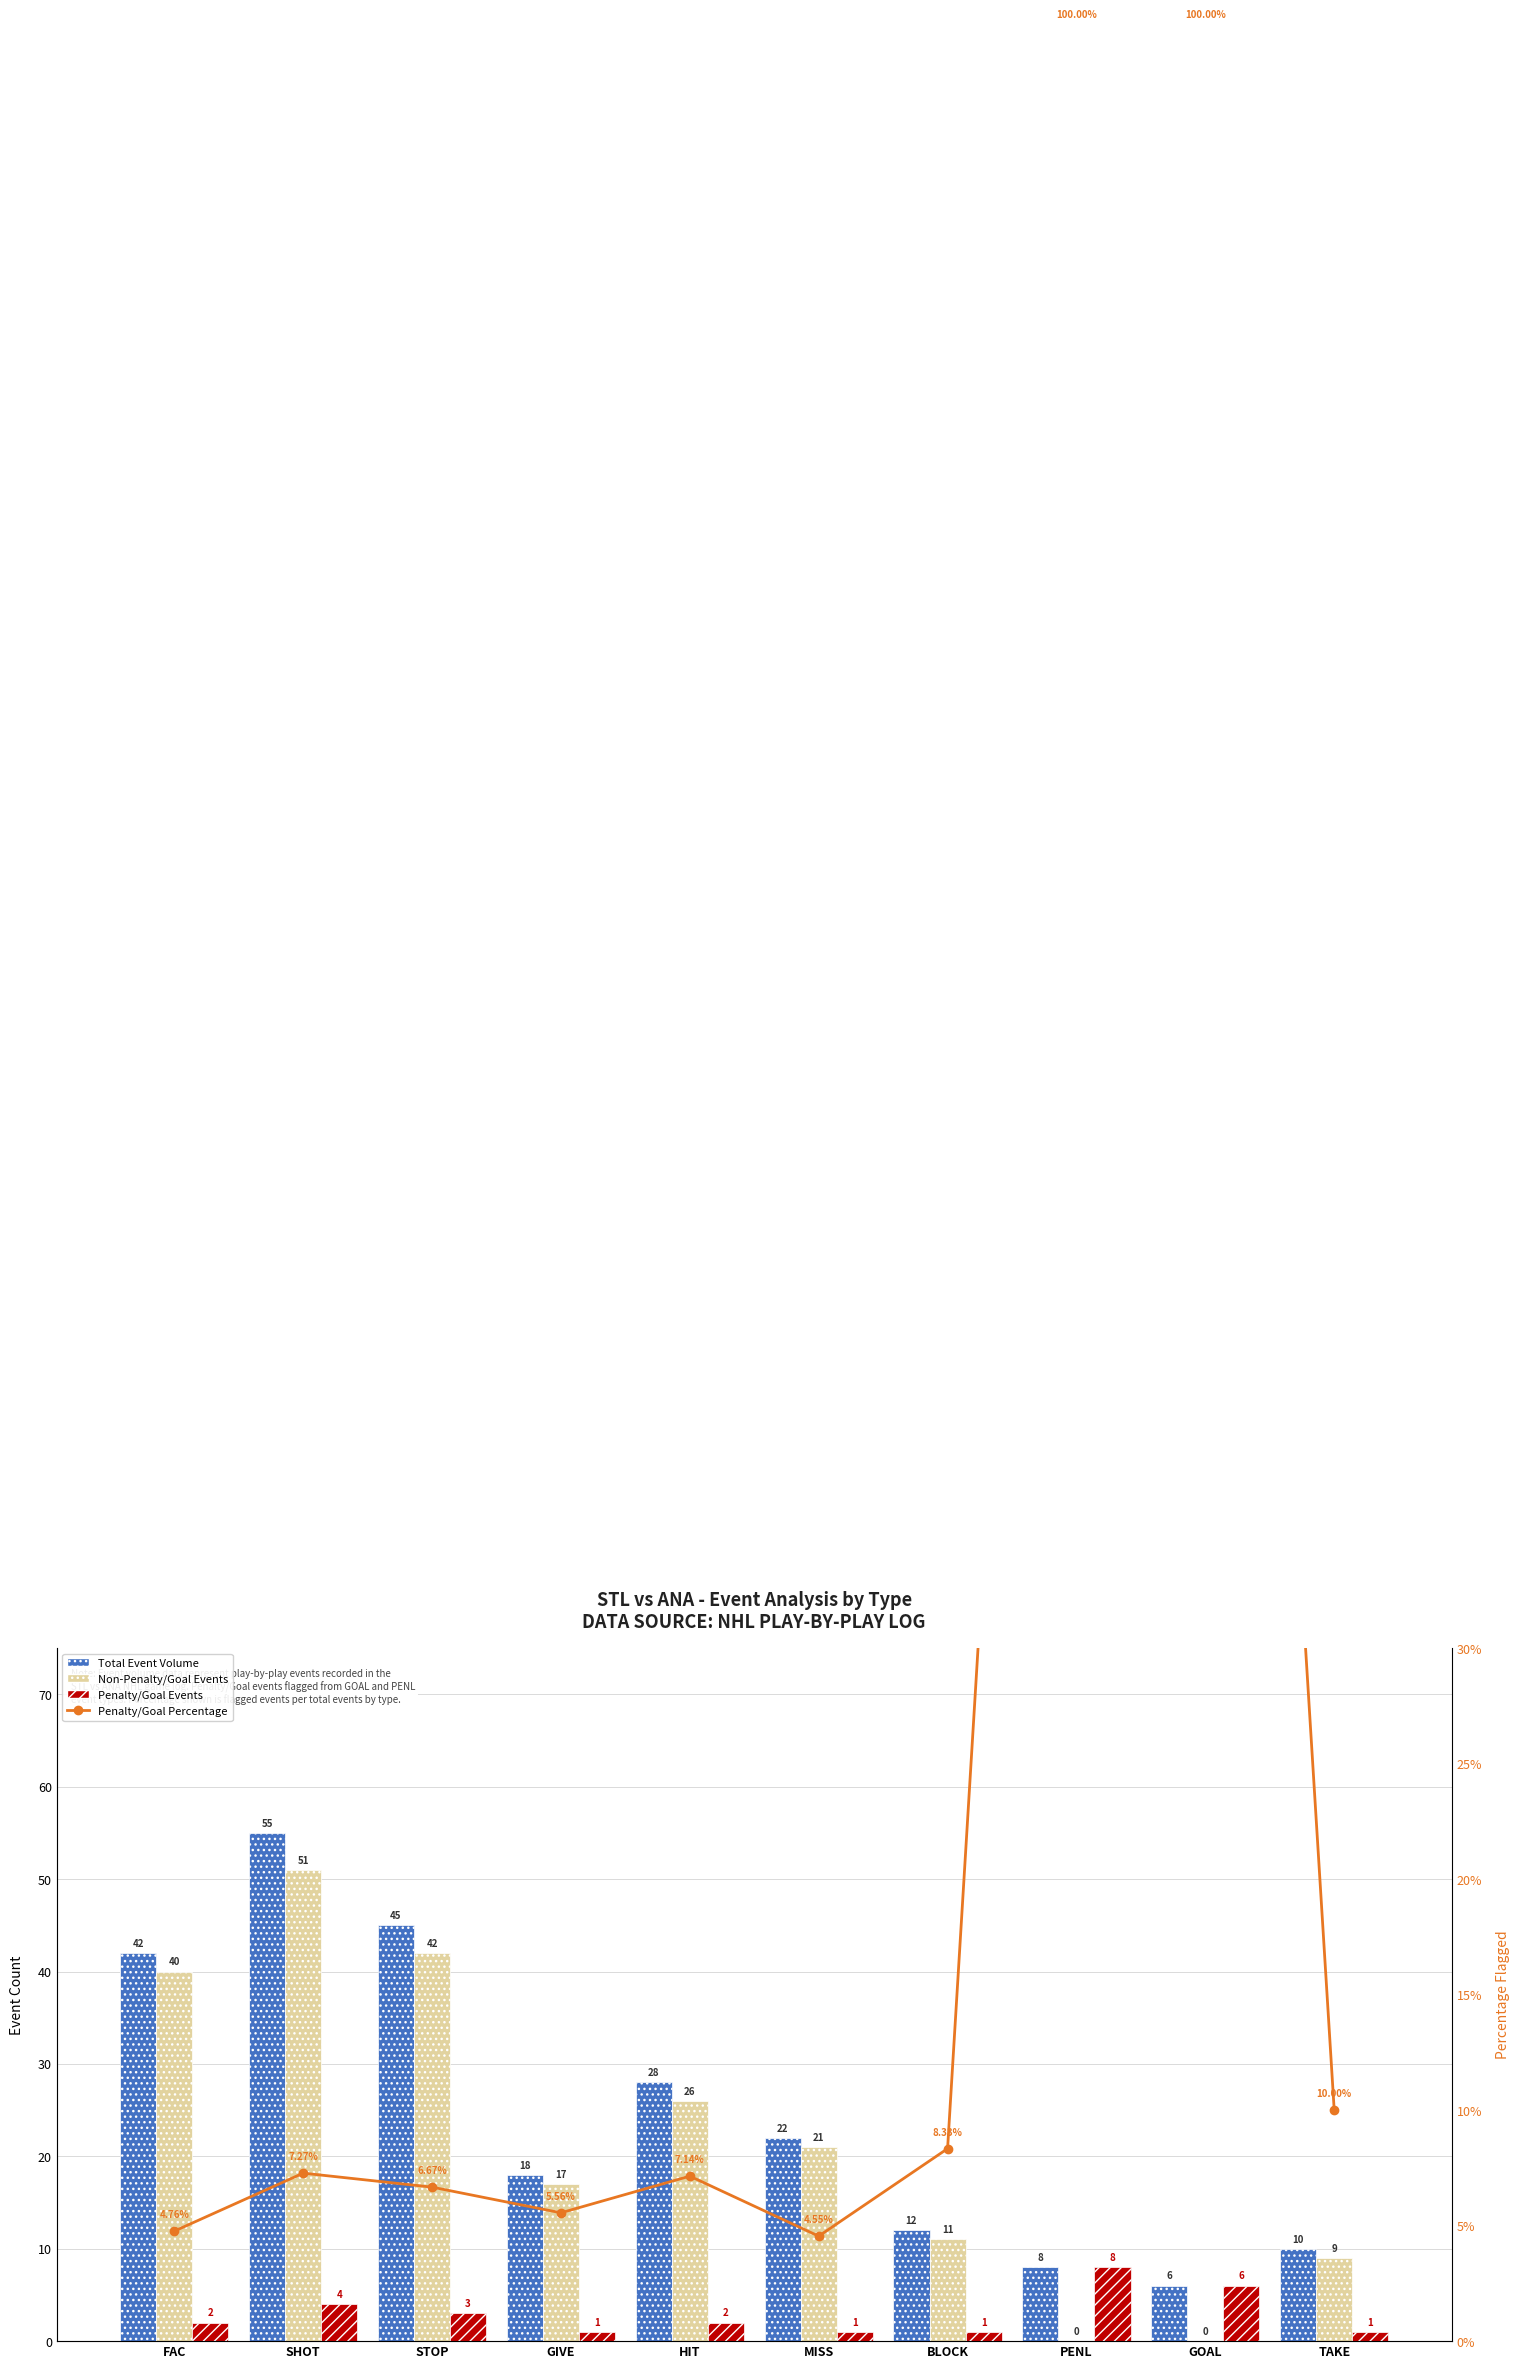

How many positive values does the Non-Penalty/Goal Events series have?

8